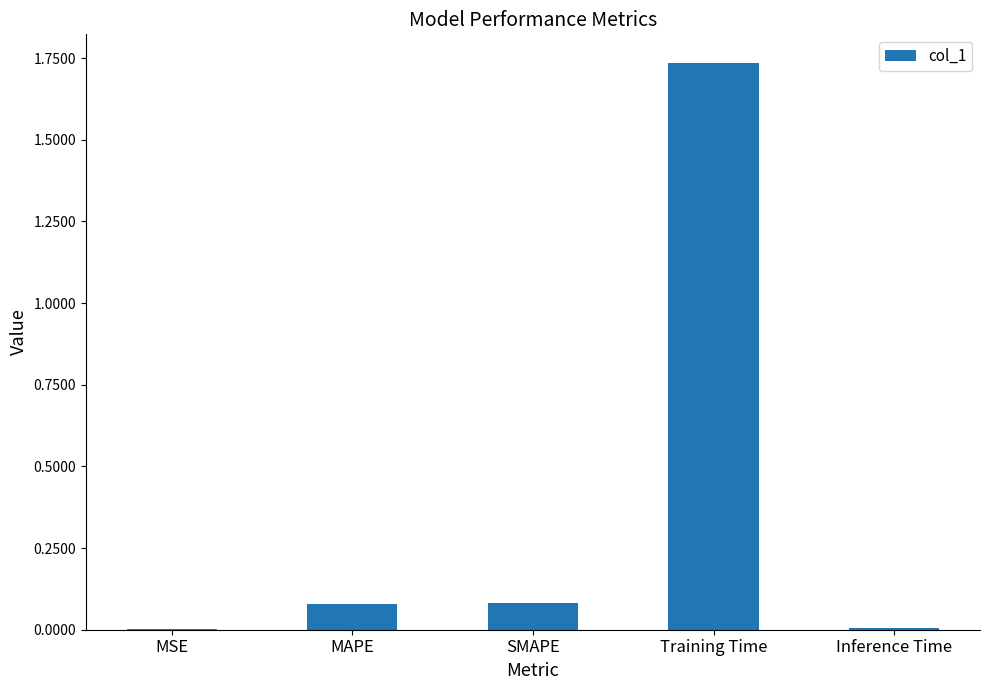

The value at MSE is 0.0. True or false?

True